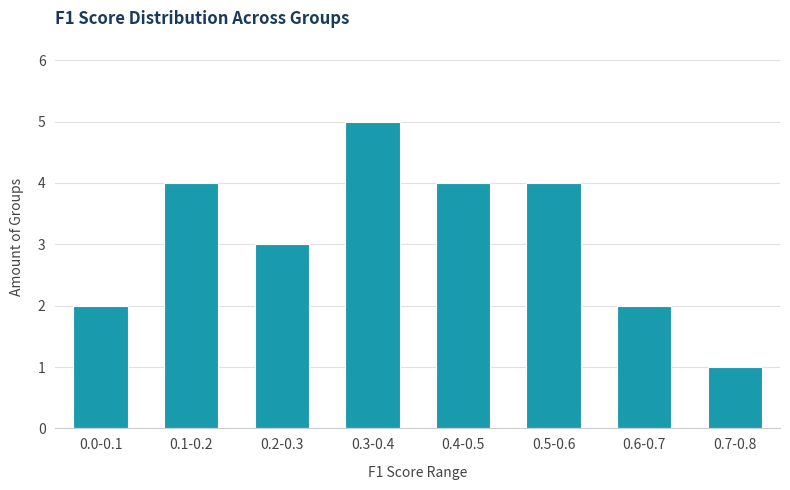

Reading left to right, what are all the values shown in this chart?

2	4	3	5	4	4	2	1